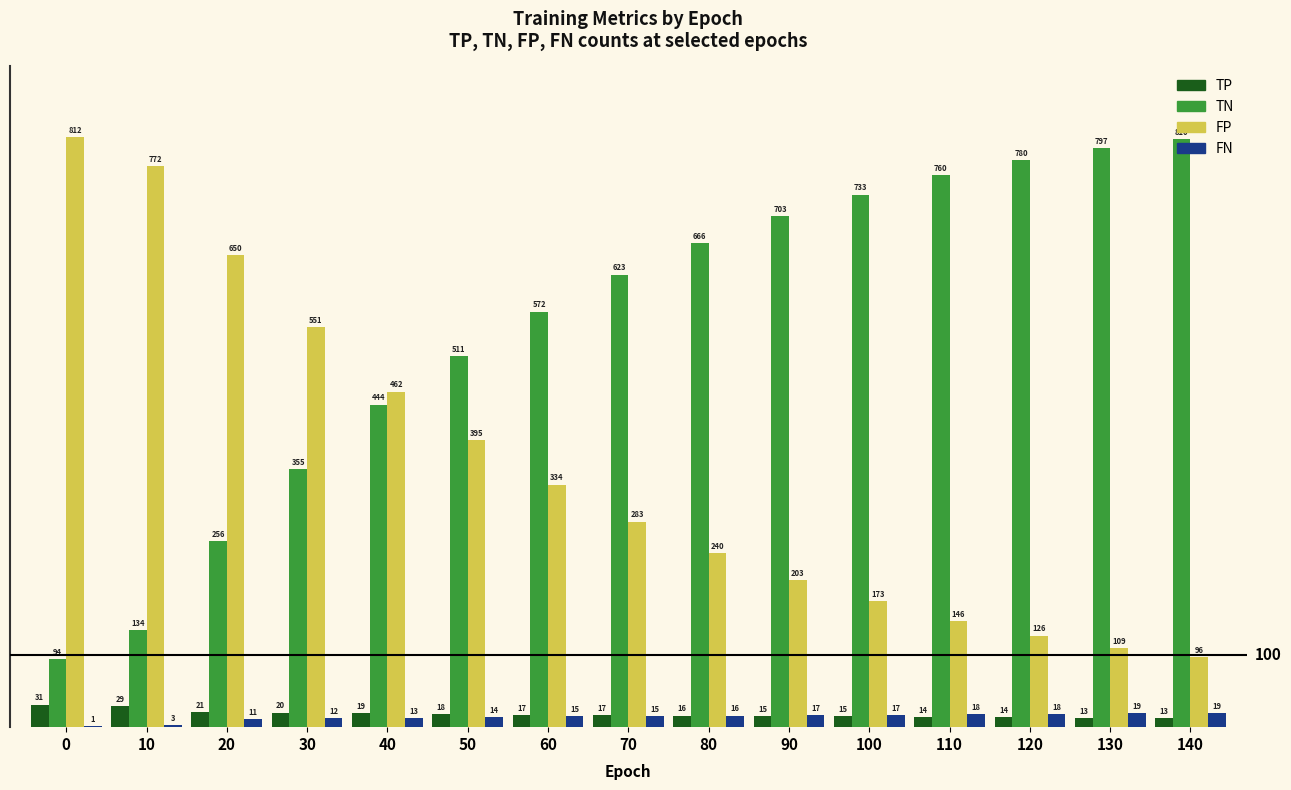

What is the total value across all series at 110?

938